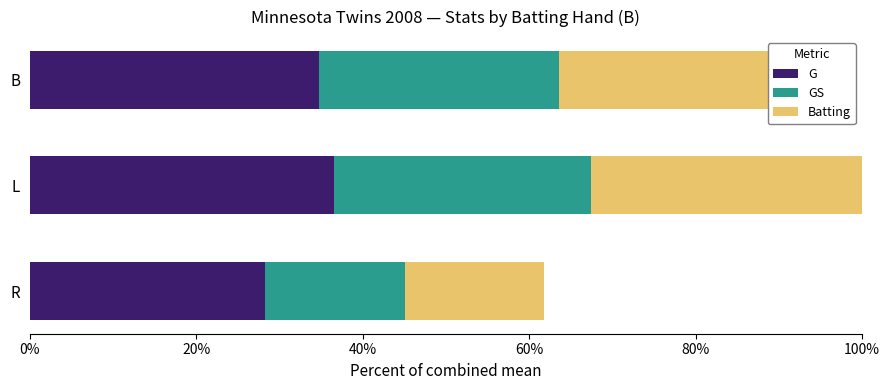

Which series has the largest total across all categories?

G